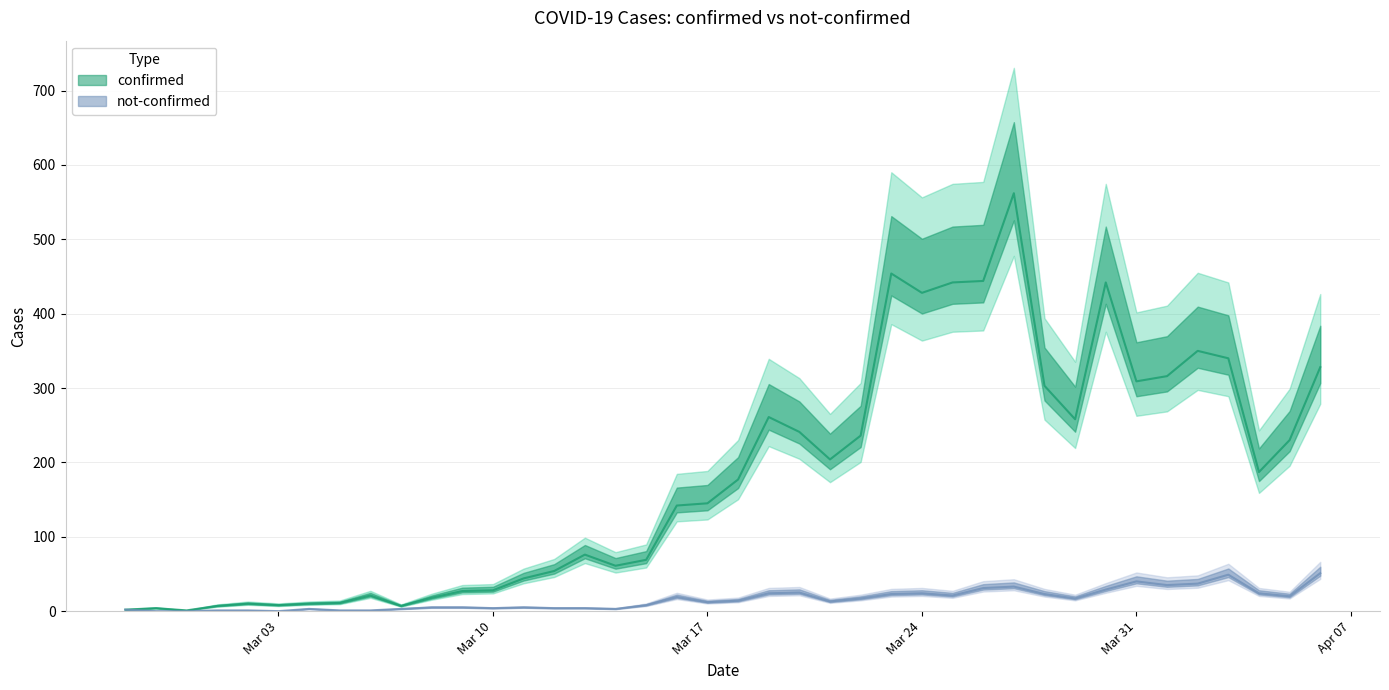

The not-confirmed series shows 35 at 2020-04-01. True or false?

True